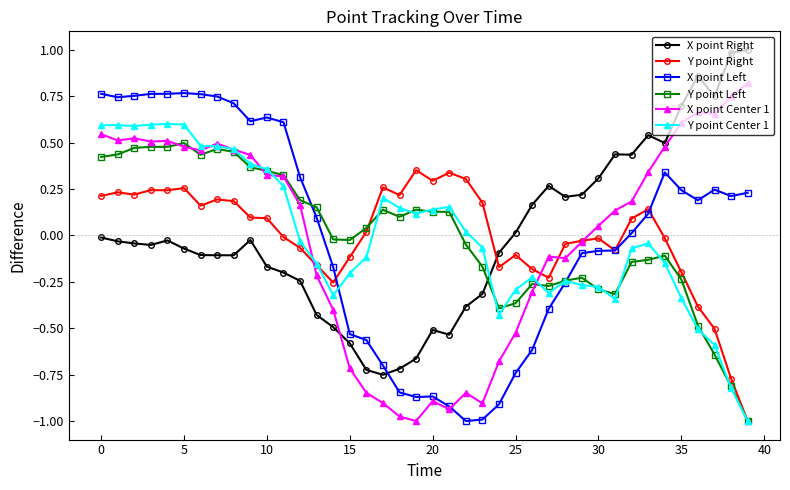

After their last crossing, which series has the higher values: Y point Center 1 or X point Right?

X point Right